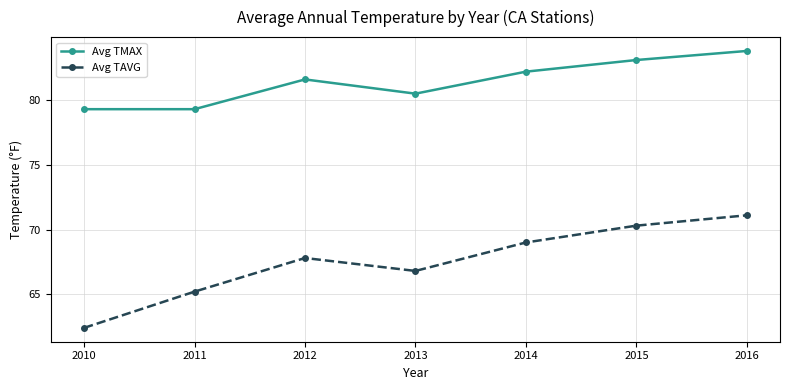

The Avg TMAX series shows 26.2 at 2011. True or false?

False